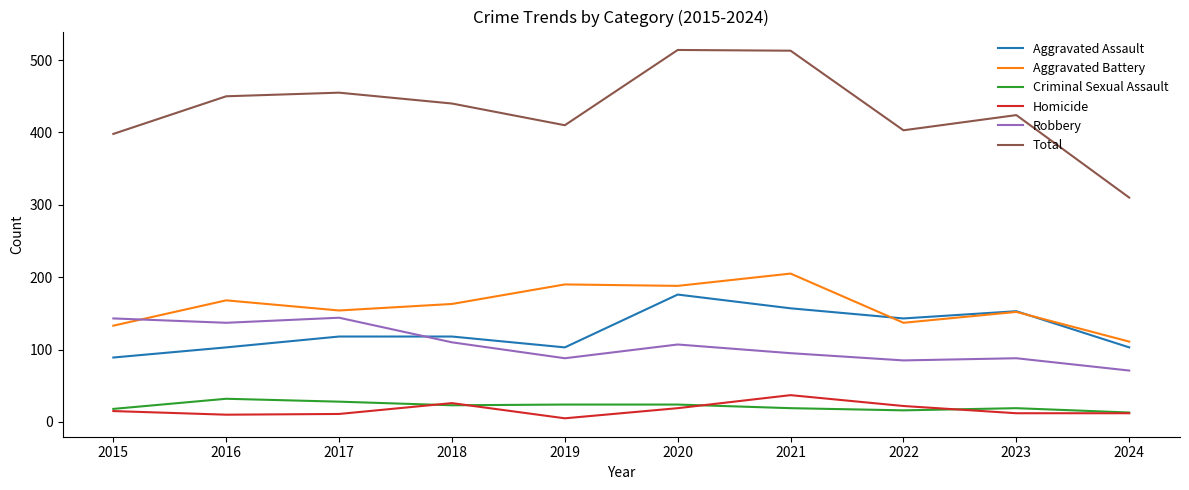

The value of Aggravated Battery at 2023 is 152. True or false?

True